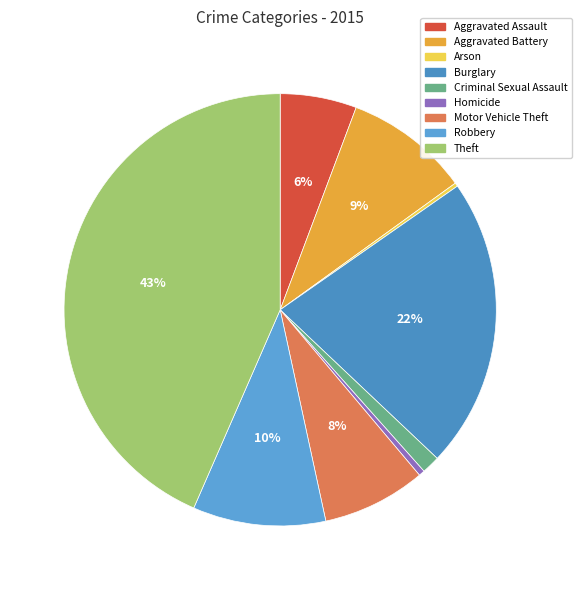

Is it true that Burglary is 22% of the pie?

True